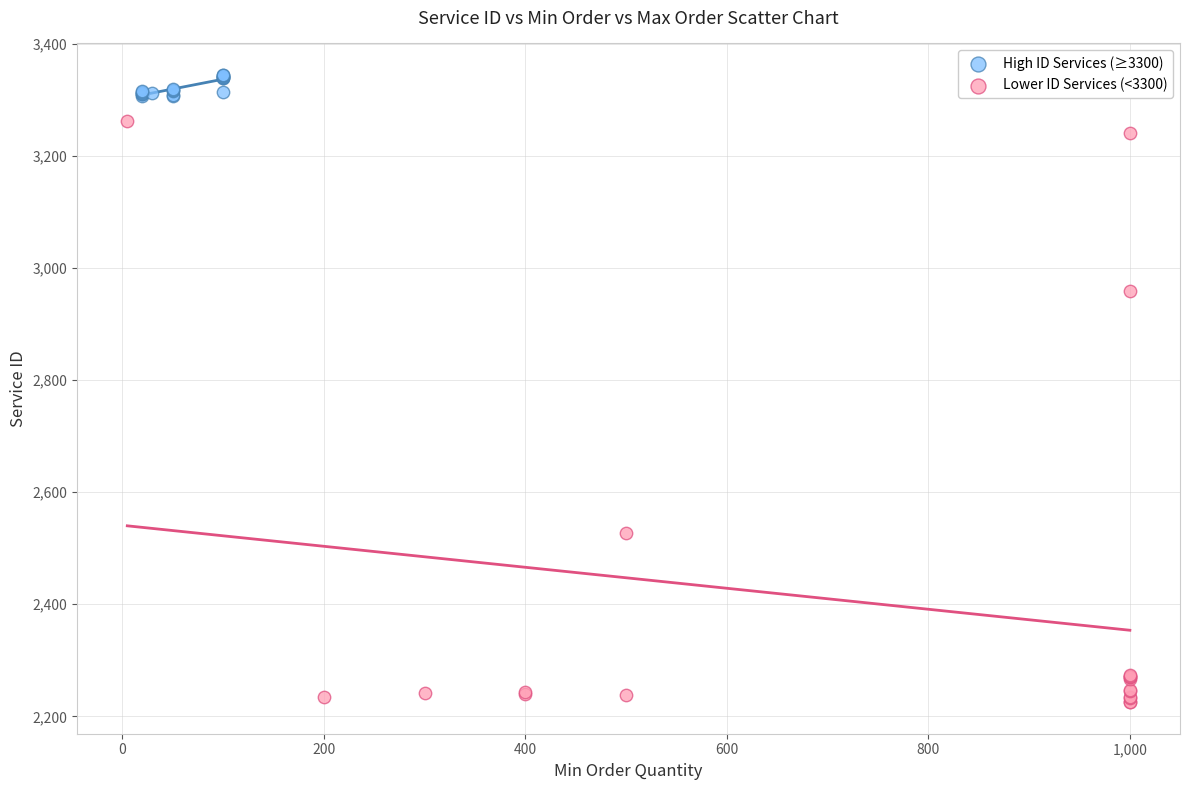

Which series reaches the maximum Y coordinate?

High ID Services (≥3300)